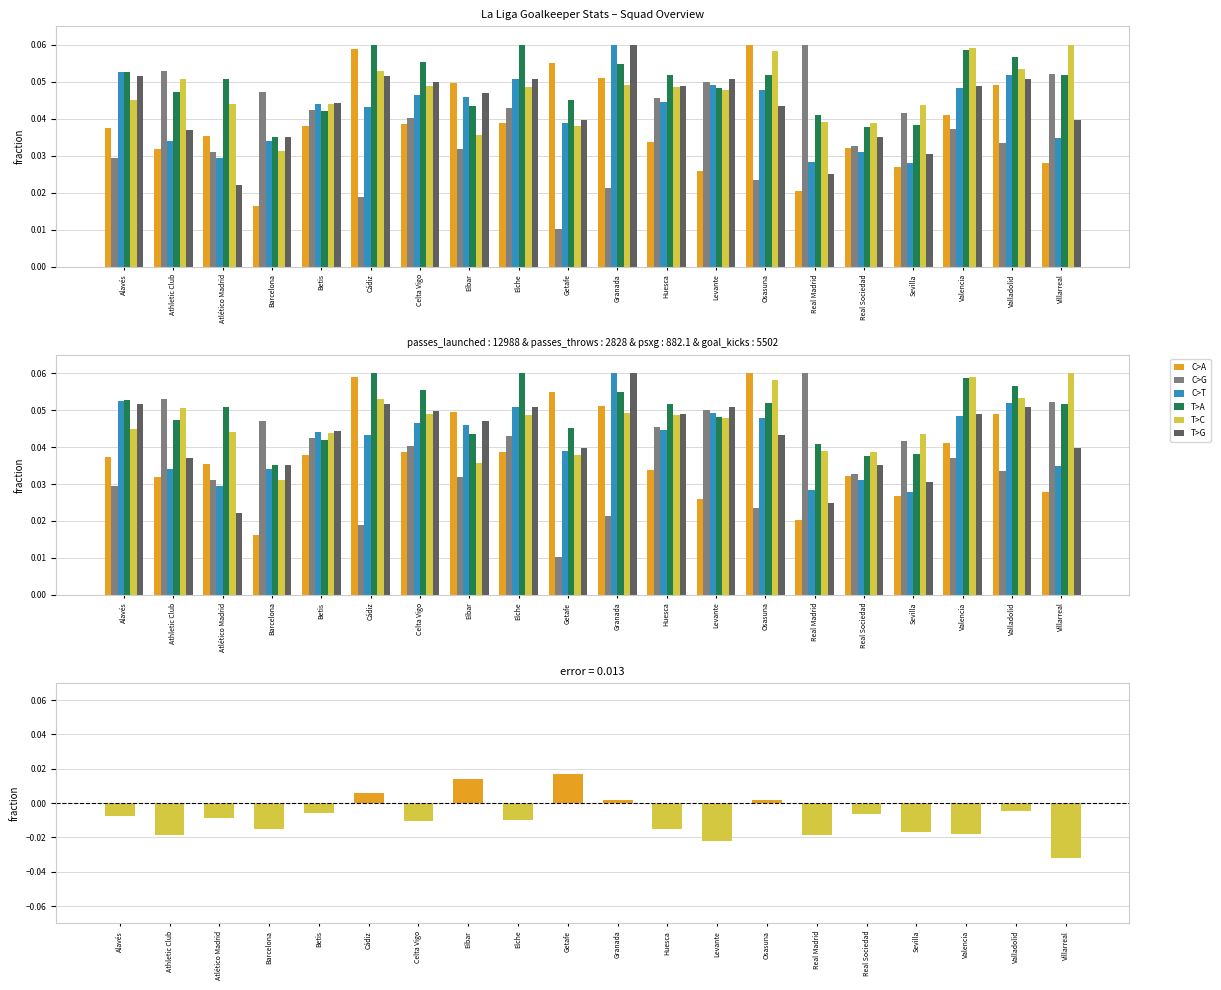

Reading left to right, transcribe all the data shown in this chart.

C>A: 0.0	0.0	0.0	0.0	0.0	0.1	0.0	0.0	0.0	0.1	0.1	0.0	0.0	0.1	0.0	0.0	0.0	0.0	0.0	0.0
C>G: 0.0	0.1	0.0	0.0	0.0	0.0	0.0	0.0	0.0	0.0	0.0	0.0	0.1	0.0	0.1	0.0	0.0	0.0	0.0	0.1
C>T: 0.1	0.0	0.0	0.0	0.0	0.0	0.0	0.0	0.1	0.0	0.1	0.0	0.0	0.0	0.0	0.0	0.0	0.0	0.1	0.0
T>A: 0.1	0.0	0.1	0.0	0.0	0.1	0.1	0.0	0.1	0.0	0.1	0.1	0.0	0.1	0.0	0.0	0.0	0.1	0.1	0.1
T>C: 0.0	0.1	0.0	0.0	0.0	0.1	0.0	0.0	0.0	0.0	0.0	0.0	0.0	0.1	0.0	0.0	0.0	0.1	0.1	0.1
T>G: 0.1	0.0	0.0	0.0	0.0	0.1	0.0	0.0	0.1	0.0	0.1	0.0	0.1	0.0	0.0	0.0	0.0	0.0	0.1	0.0